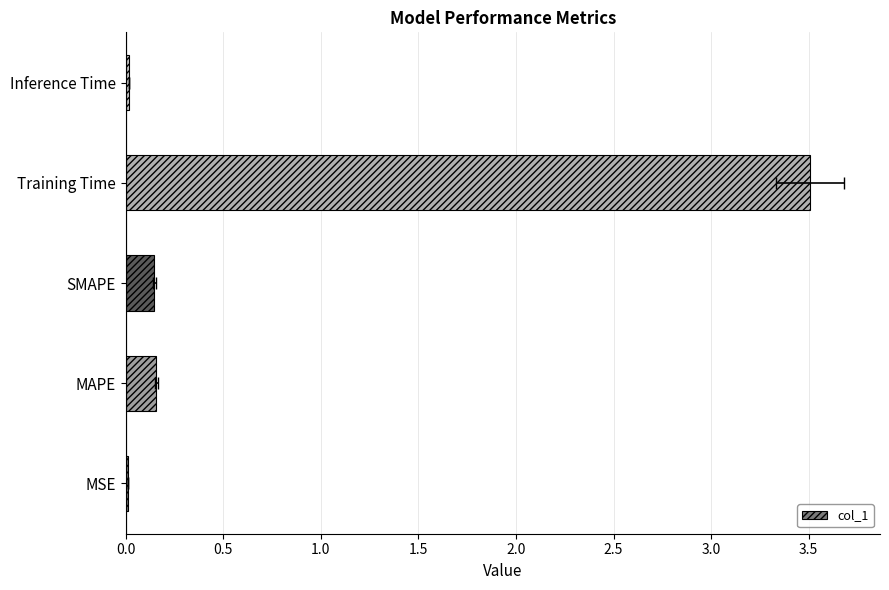

Reading right to left, list all the values displayed in this chart.

0.0	3.5	0.1	0.2	0.0